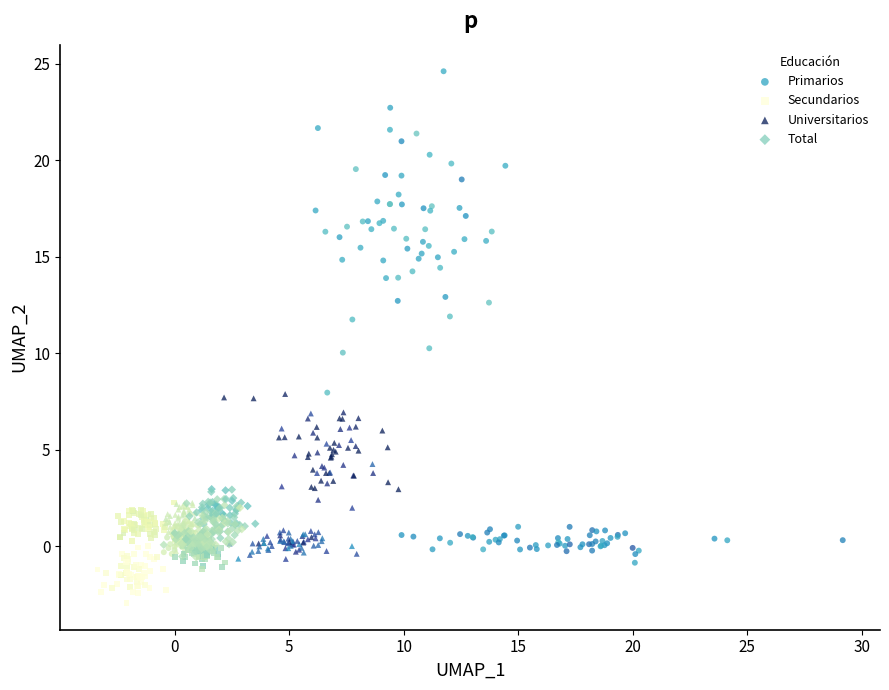

Which series reaches the minimum Y coordinate?

Secundarios